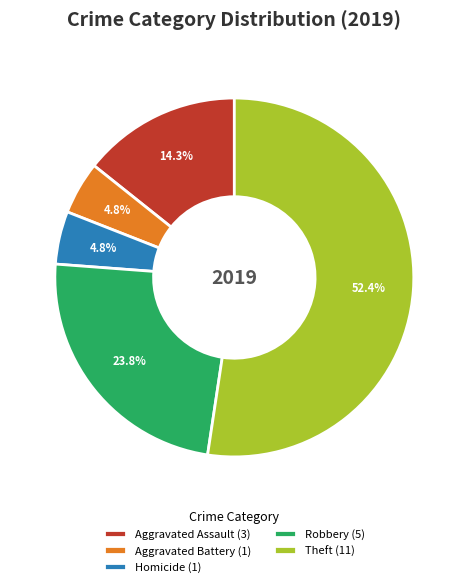

Does any single category account for the majority?

Yes